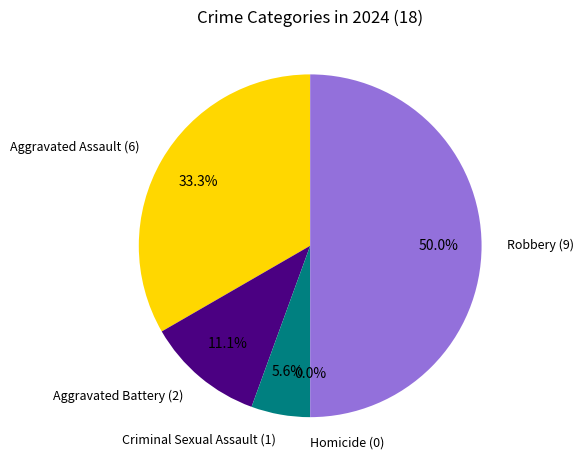

Do Criminal Sexual Assault and Aggravated Assault together represent more than half of the pie?

No